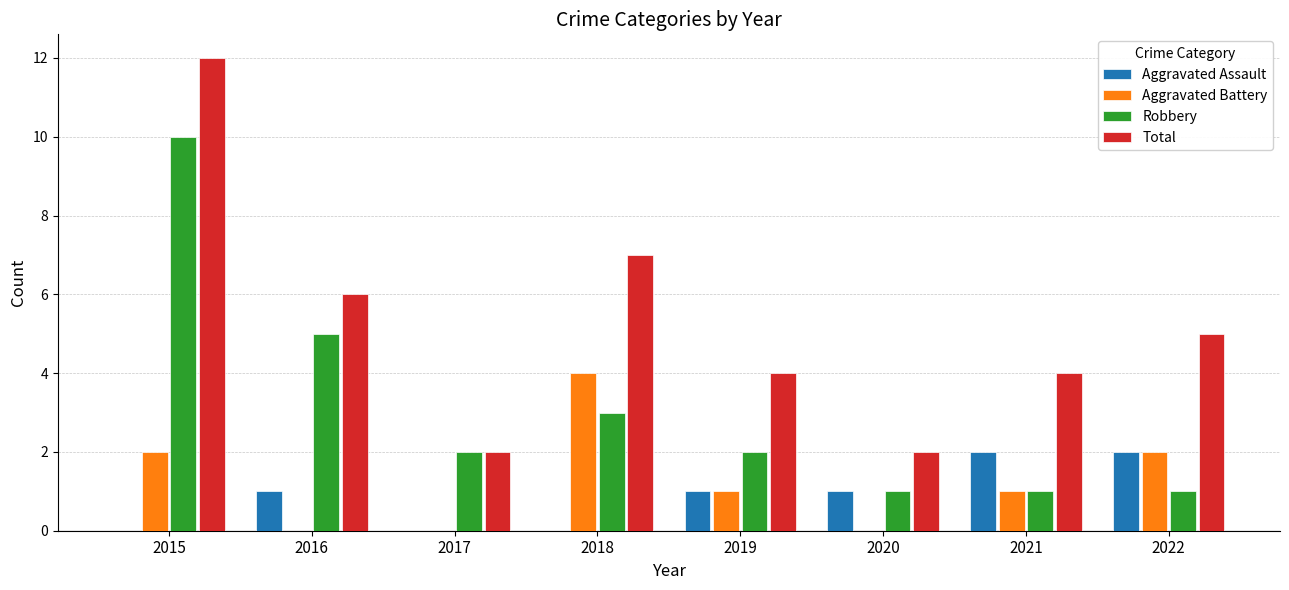

The Aggravated Assault series shows 0 at 2017. True or false?

True